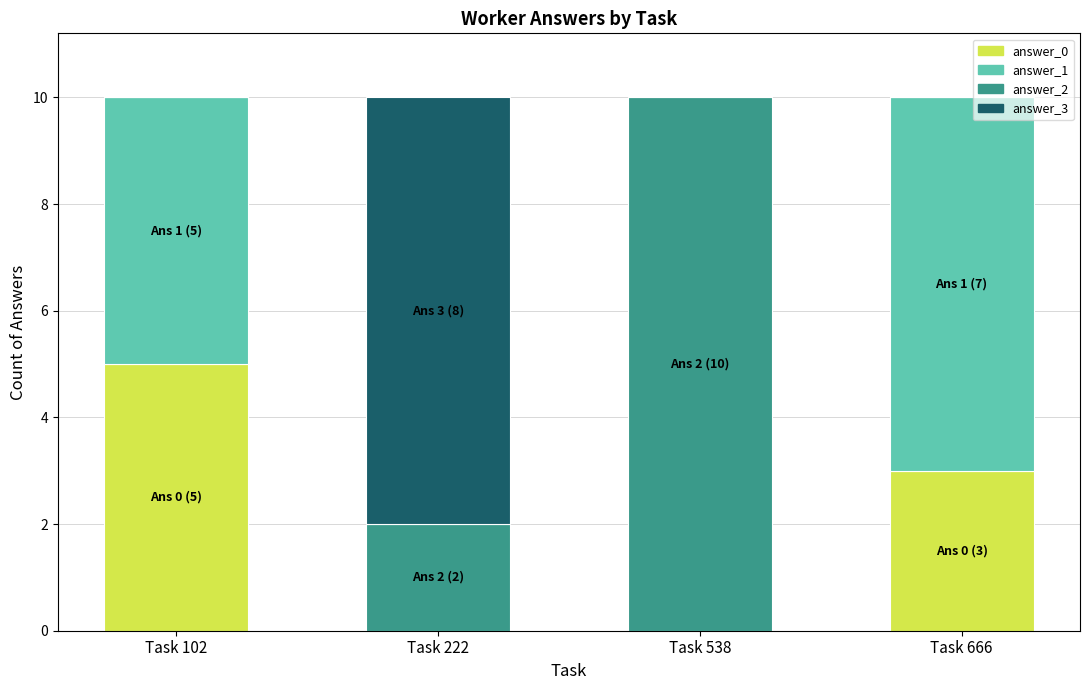

What is the total value across all series at Task 666?

10